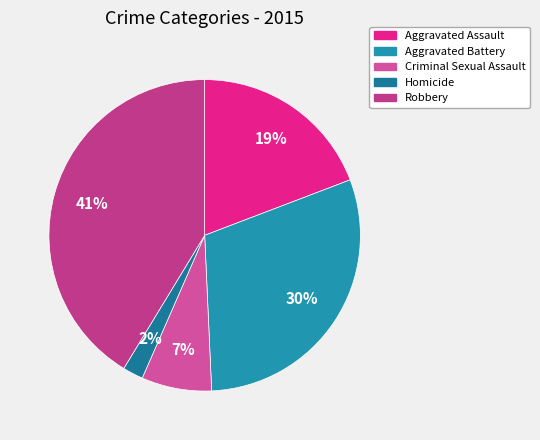

Rank the categories by value from lowest to highest.

Homicide, Criminal Sexual Assault, Aggravated Assault, Aggravated Battery, Robbery